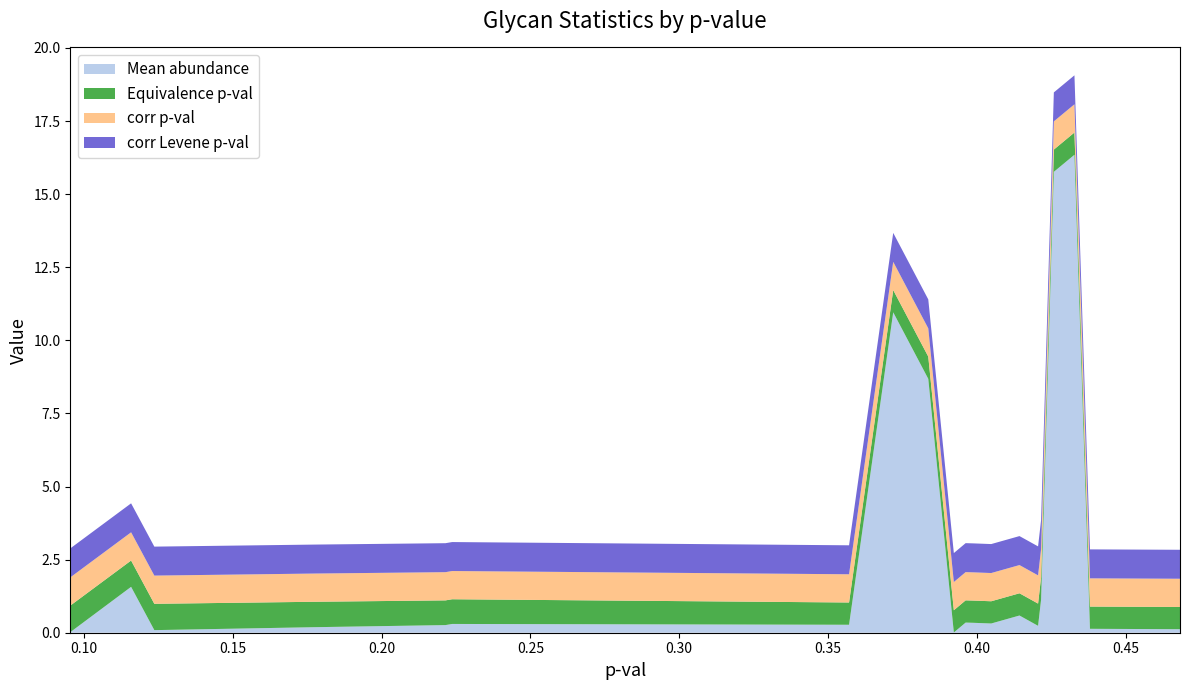

Reading right to left, list all the values displayed in this chart.

Mean abundance: 0.4682390064049012=0.1	0.4379948602361032=0.1	0.432780513027106=16.3	0.4258599924839965=15.8	0.4215777054595594=1.1	0.4205618217892325=0.2	0.4143164052825494=0.6	0.4048276502799619=0.3	0.3988766671711684=0.3	0.3962282056367821=0.3	0.3922656639647565=0.0	0.3836759385627958=8.7	0.3718997278941778=11.0	0.3570650264664719=0.3	0.2237414271415213=0.3	0.2214938142421878=0.3	0.1777910544863522=0.2	0.1236865430398167=0.1	0.1158810173302006=1.6	0.0954902828309664=0.0
Equivalence p-val: 0.4682390064049012=0.8	0.4379948602361032=0.8	0.432780513027106=0.8	0.4258599924839965=0.8	0.4215777054595594=0.8	0.4205618217892325=0.8	0.4143164052825494=0.8	0.4048276502799619=0.8	0.3988766671711684=0.8	0.3962282056367821=0.8	0.3922656639647565=0.8	0.3836759385627958=0.8	0.3718997278941778=0.8	0.3570650264664719=0.8	0.2237414271415213=0.8	0.2214938142421878=0.8	0.1777910544863522=0.9	0.1236865430398167=0.9	0.1158810173302006=0.9	0.0954902828309664=0.9
corr p-val: 0.4682390064049012=1.0	0.4379948602361032=1.0	0.432780513027106=1.0	0.4258599924839965=1.0	0.4215777054595594=1.0	0.4205618217892325=1.0	0.4143164052825494=1.0	0.4048276502799619=1.0	0.3988766671711684=1.0	0.3962282056367821=1.0	0.3922656639647565=1.0	0.3836759385627958=1.0	0.3718997278941778=1.0	0.3570650264664719=1.0	0.2237414271415213=1.0	0.2214938142421878=1.0	0.1777910544863522=1.0	0.1236865430398167=1.0	0.1158810173302006=1.0	0.0954902828309664=1.0
corr Levene p-val: 0.4682390064049012=1.0	0.4379948602361032=1.0	0.432780513027106=1.0	0.4258599924839965=1.0	0.4215777054595594=1.0	0.4205618217892325=1.0	0.4143164052825494=1.0	0.4048276502799619=1.0	0.3988766671711684=1.0	0.3962282056367821=1.0	0.3922656639647565=1.0	0.3836759385627958=1.0	0.3718997278941778=1.0	0.3570650264664719=1.0	0.2237414271415213=1.0	0.2214938142421878=1.0	0.1777910544863522=1.0	0.1236865430398167=1.0	0.1158810173302006=1.0	0.0954902828309664=1.0